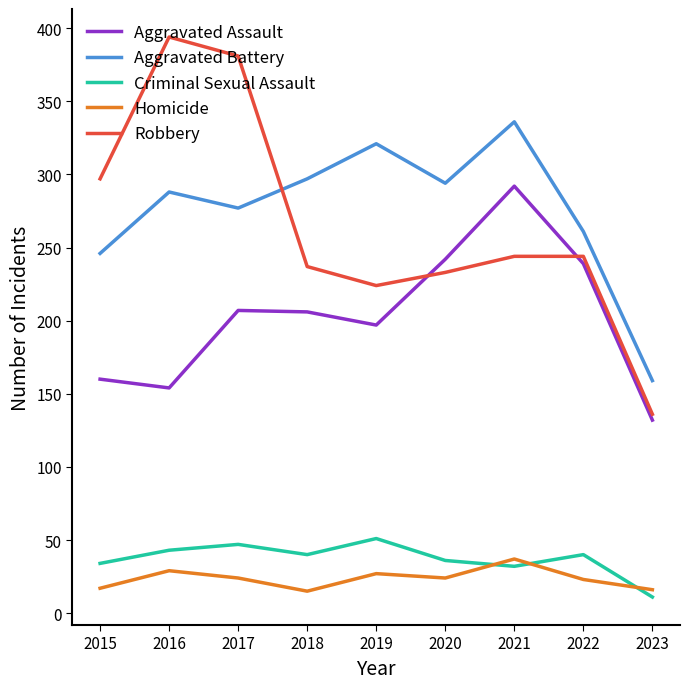

What are all the series names shown in the legend?

Aggravated Assault, Aggravated Battery, Criminal Sexual Assault, Homicide, Robbery